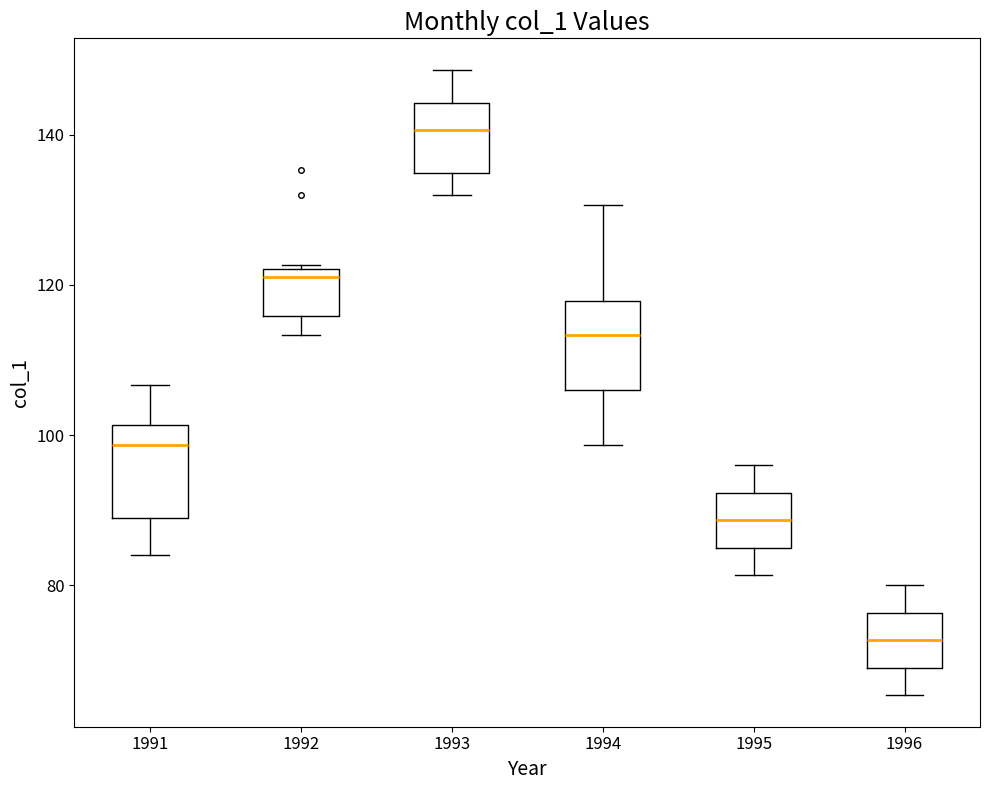

Where does the lower whisker of the box at x = 1993 end on the y-axis? The values are not printed on the chart, so give them approximately, as read against the axis.

132